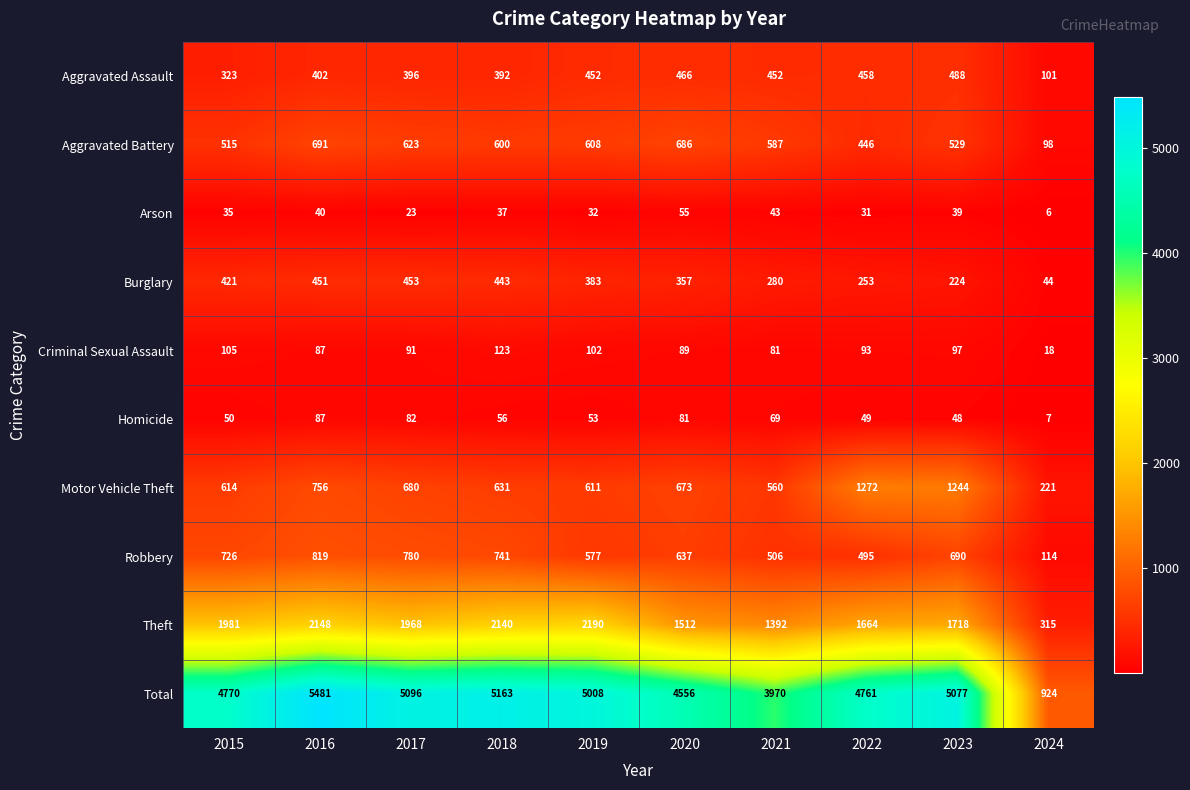

What is the total value across all series at 2016?

10962